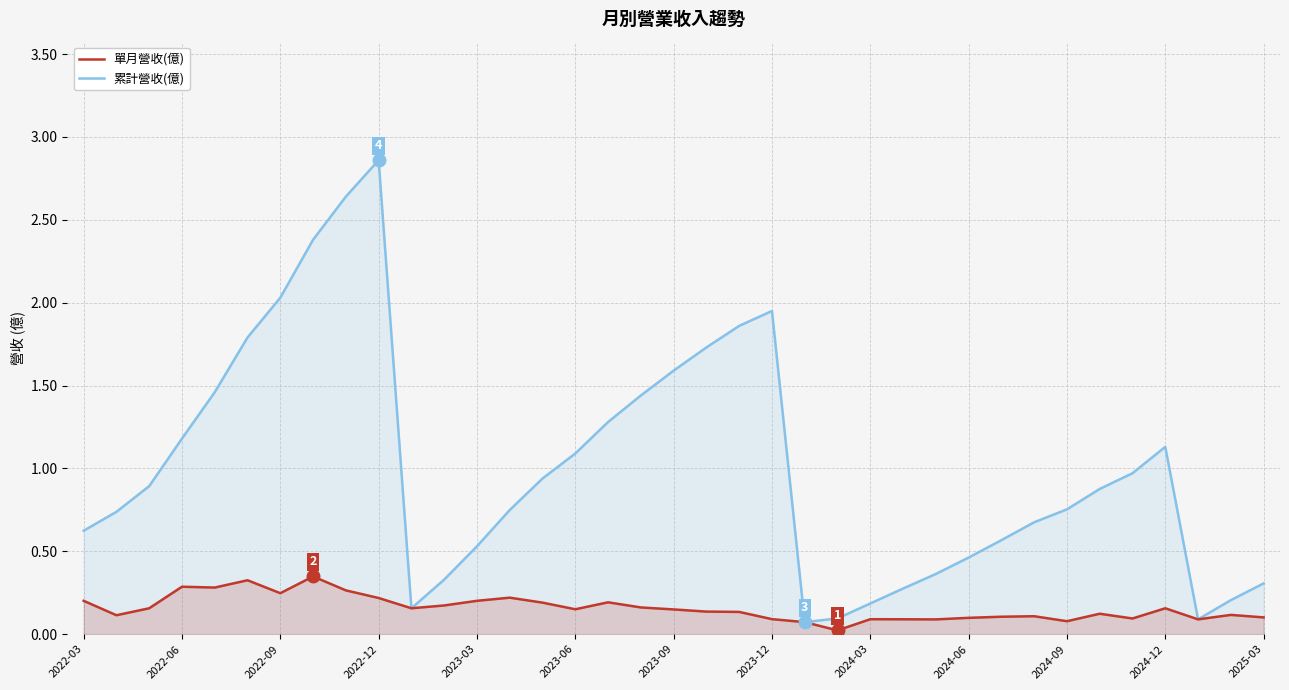

What is the difference between the second highest and second lowest values in the 累計營收(億) series?

2.6